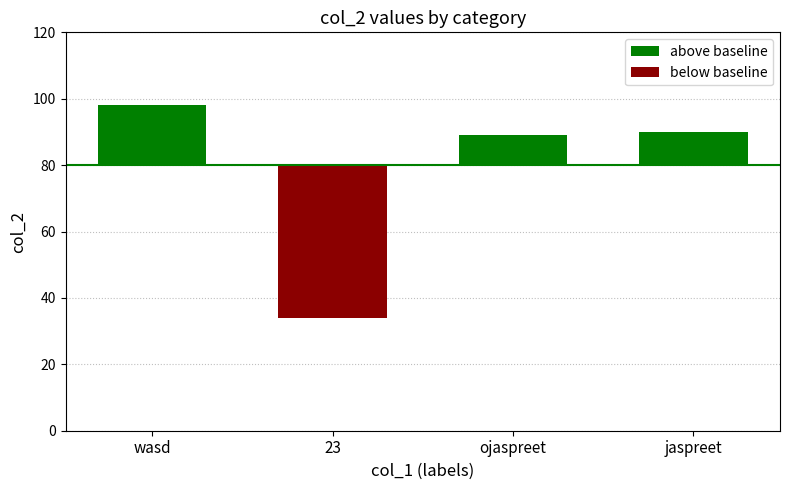

Is it true that below baseline equals -15 at jaspreet?

False